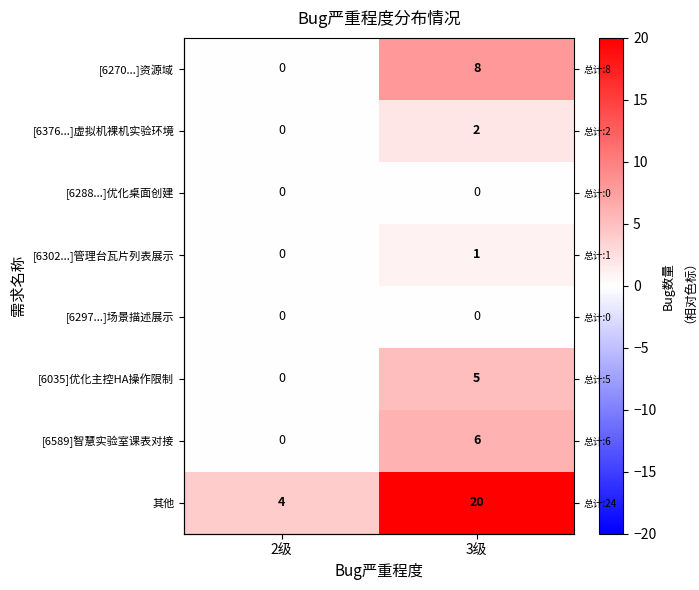

At which category is the sum across all series the highest?

3级